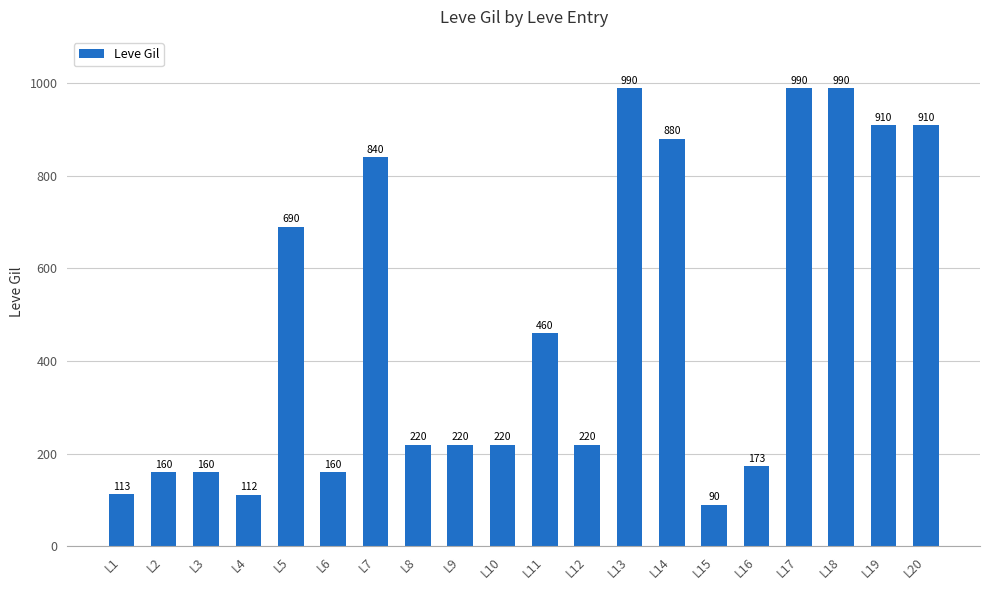

Reading left to right, what are all the values shown in this chart?

113	160	160	112	690	160	840	220	220	220	460	220	990	880	90	173	990	990	910	910